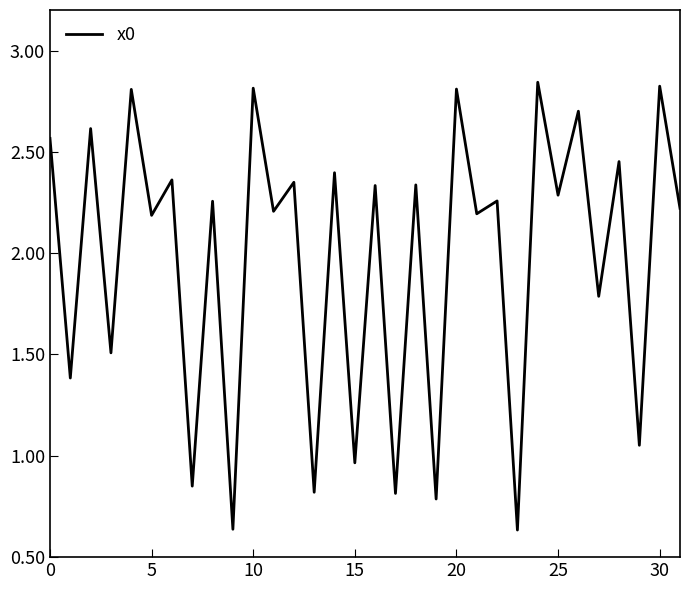

What is the difference between the maximum and minimum values?

2.2